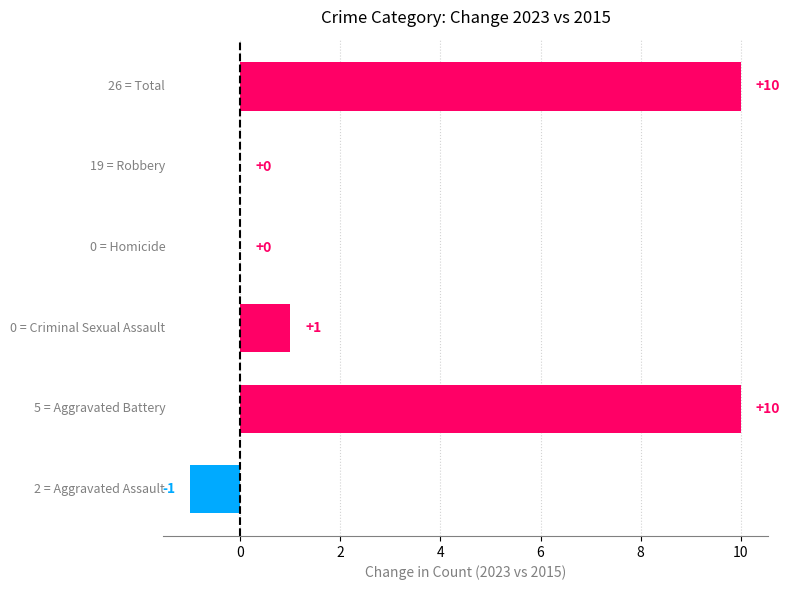

What is the sum of all values?

20